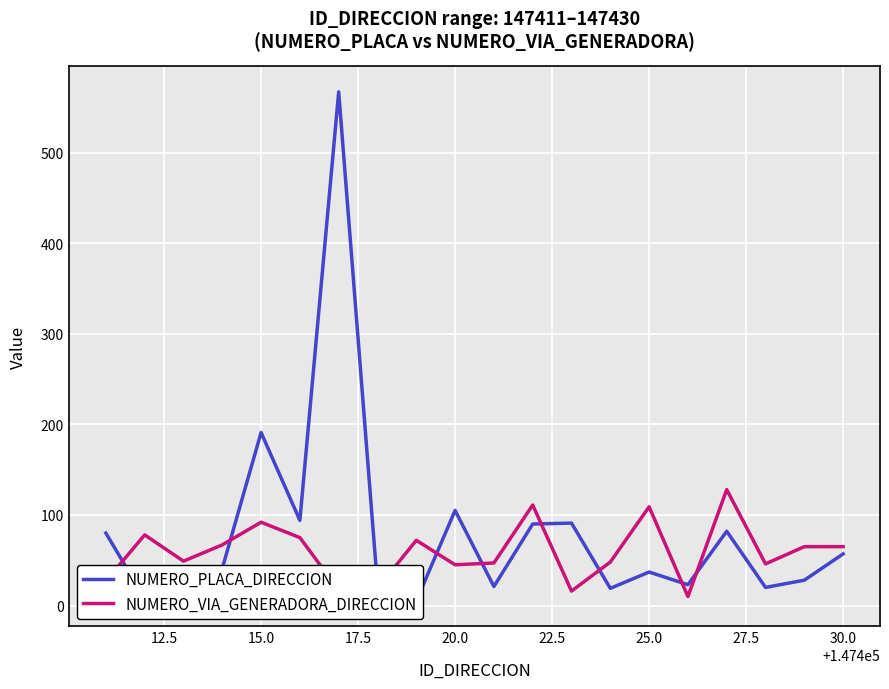

What is the maximum value for NUMERO_VIA_GENERADORA_DIRECCION?

128